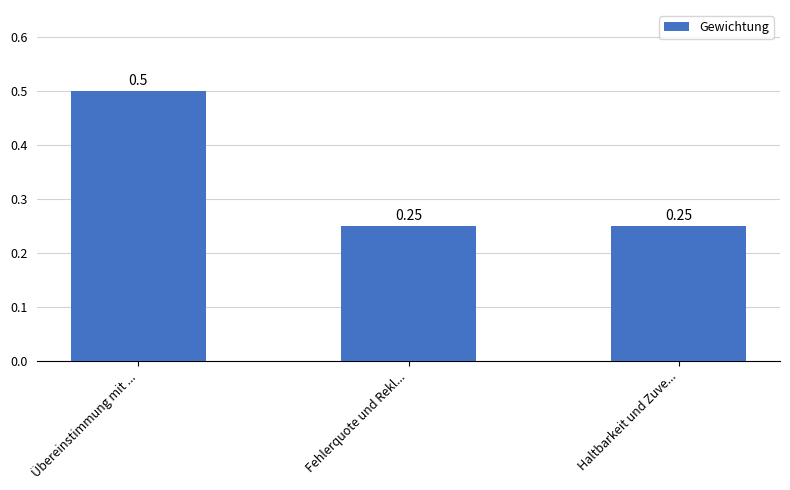

What is the sum of all values?

1.0